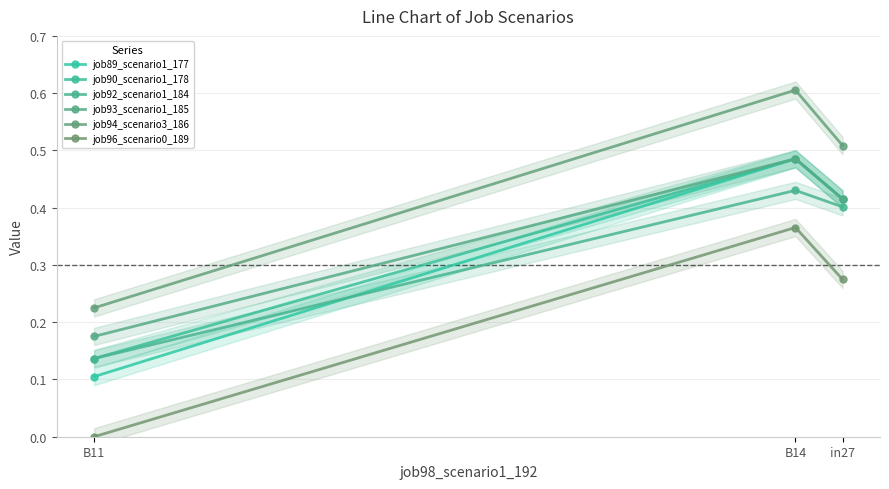

What is the minimum value for job94_scenario3_186?

0.2